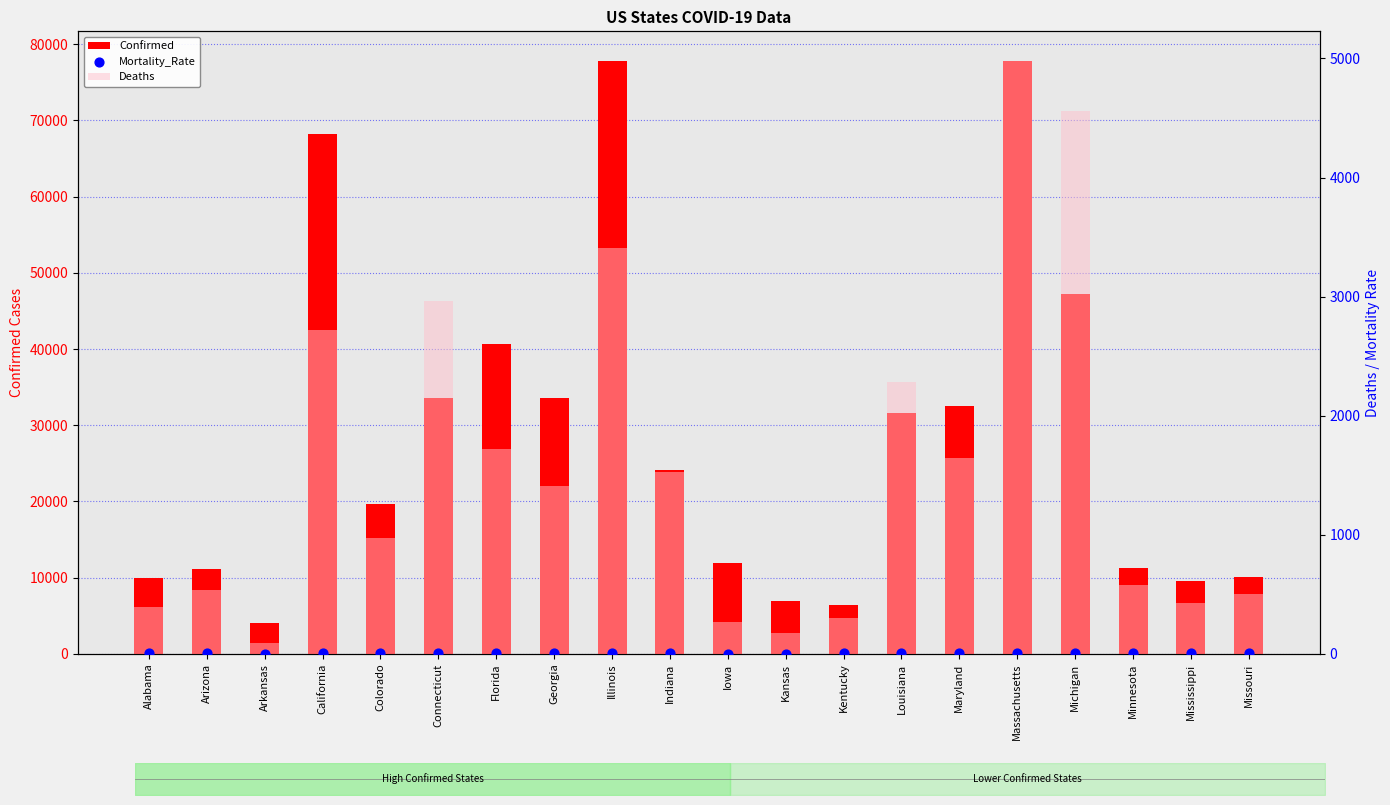

What are all the series names shown in the legend?

Confirmed, Deaths, Mortality_Rate